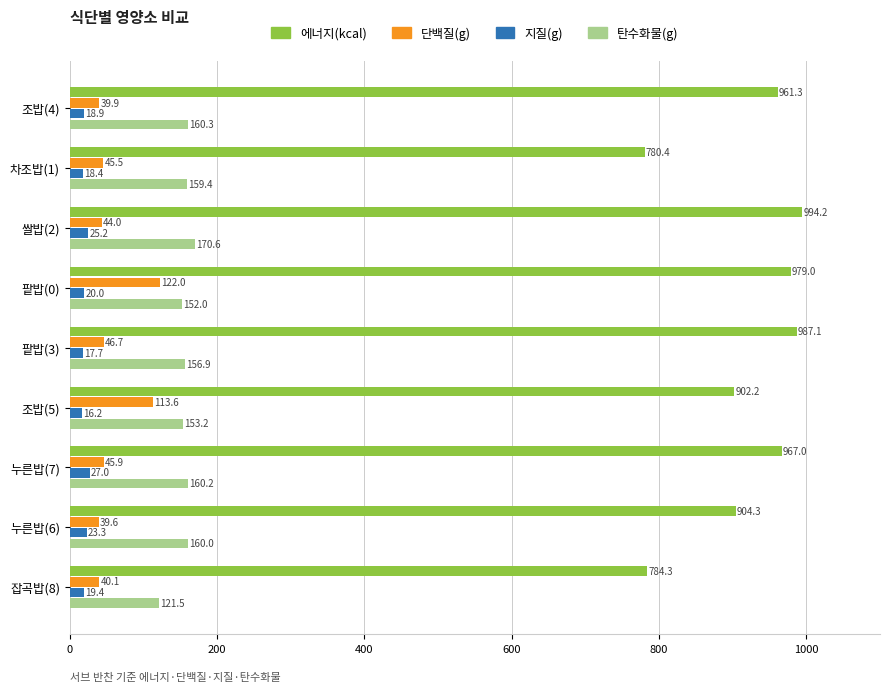

How many distinct data groups are displayed?

4